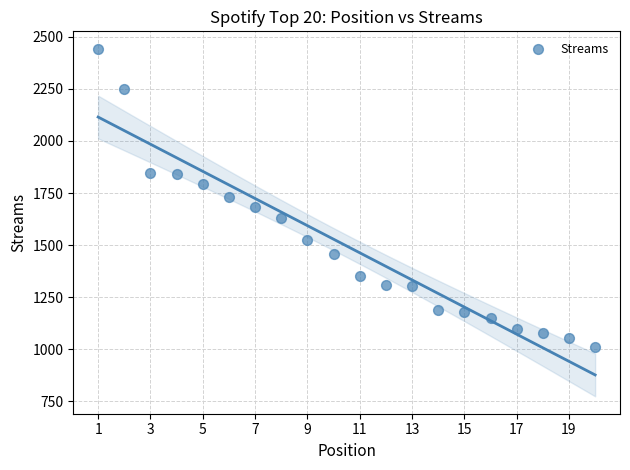

What is the range of X values (max minus min)?

19